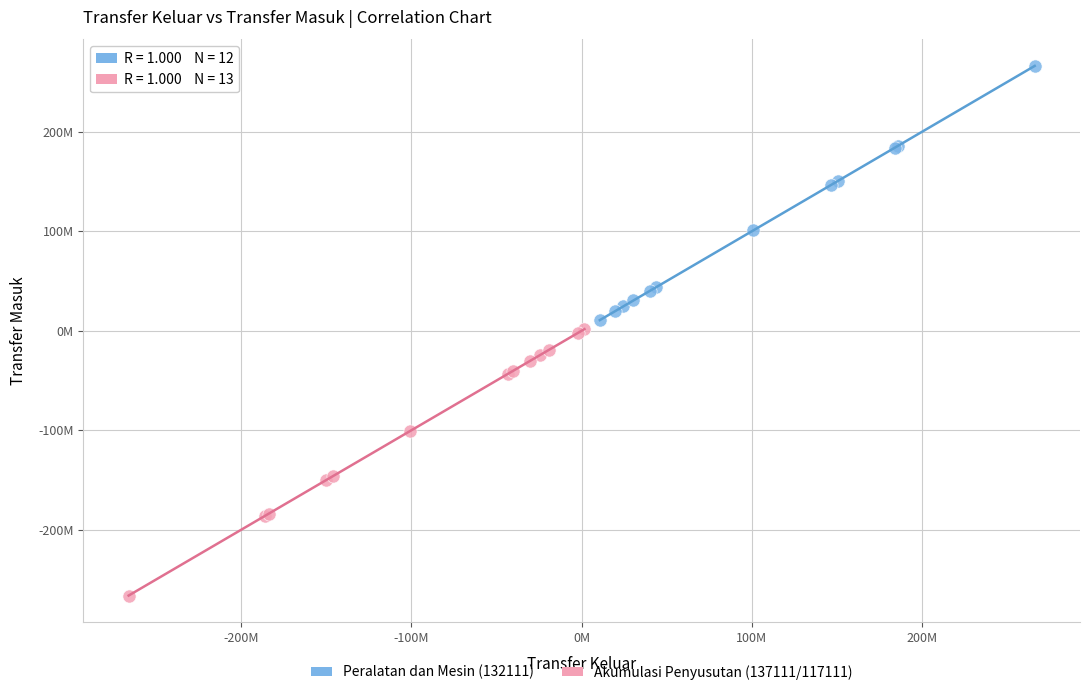

Which series has the largest Y range (max minus min)?

Akumulasi Penyusutan (137111/117111)